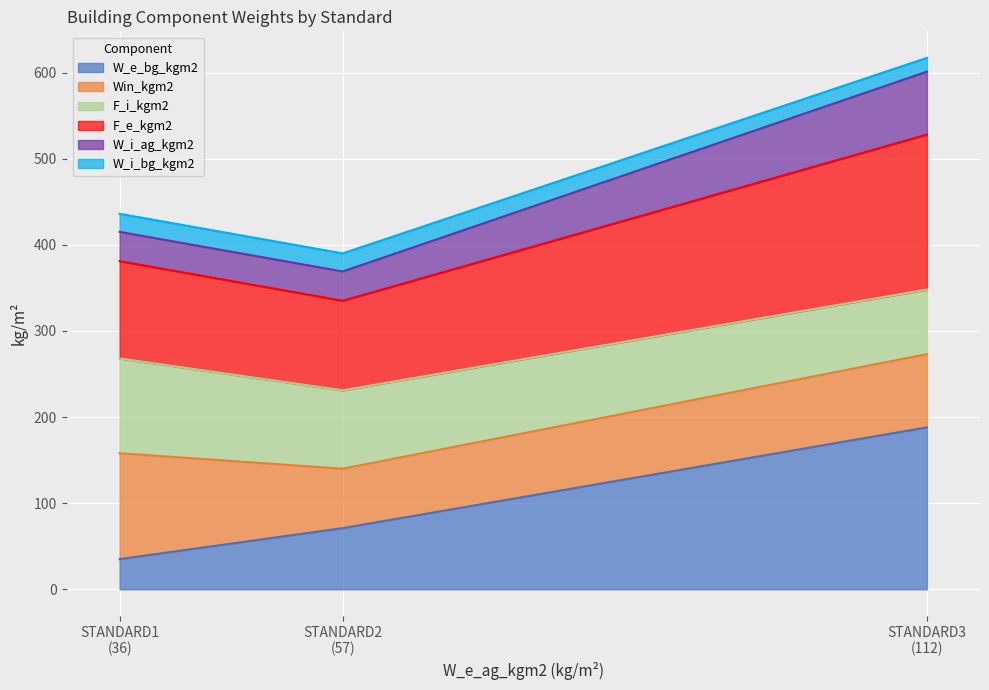

What are all the series names shown in the legend?

W_e_bg_kgm2, Win_kgm2, F_i_kgm2, F_e_kgm2, W_i_ag_kgm2, W_i_bg_kgm2